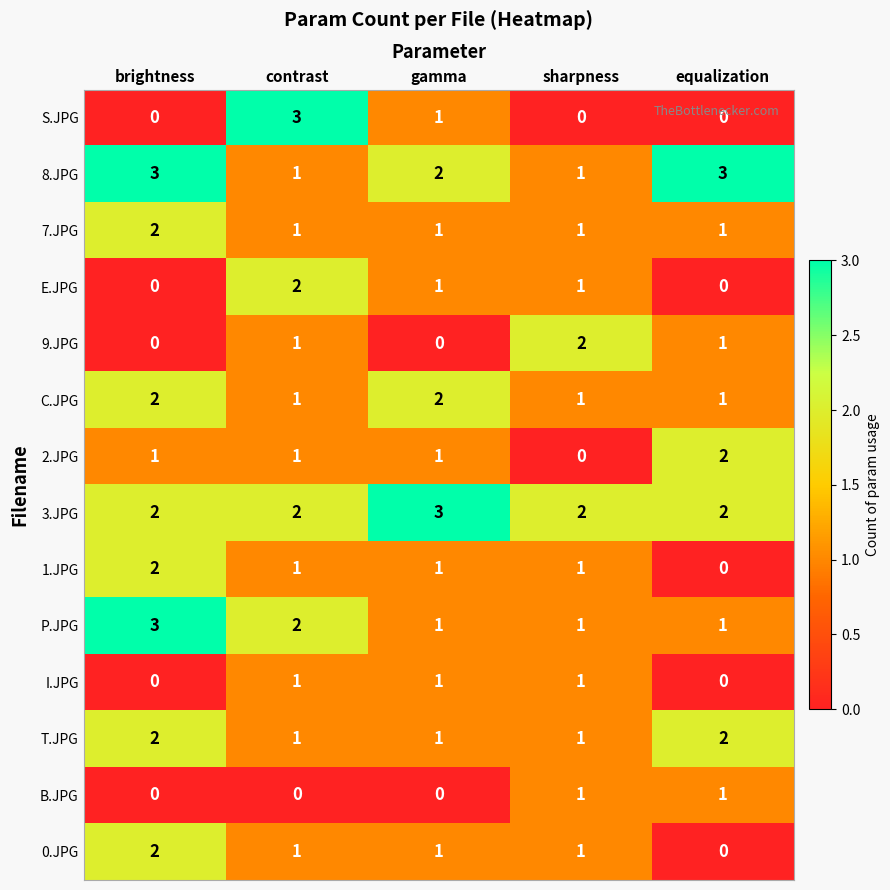

How many 3.JPG values are between 2 and 3?

5